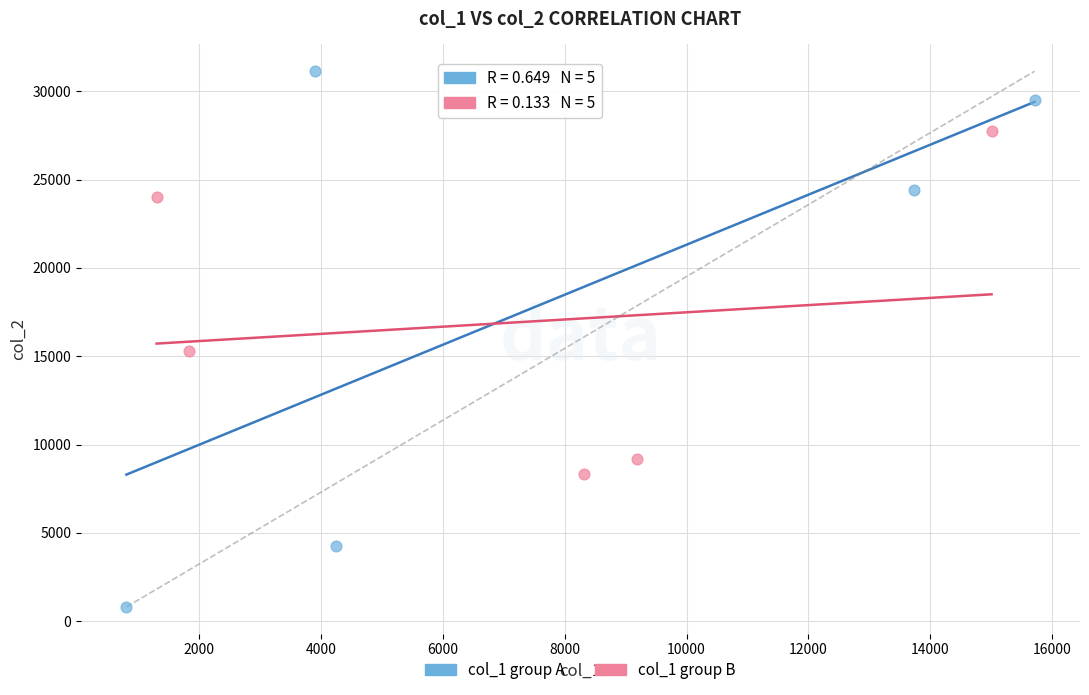

What are all the series names shown in the legend?

col_1 group A, col_1 group B